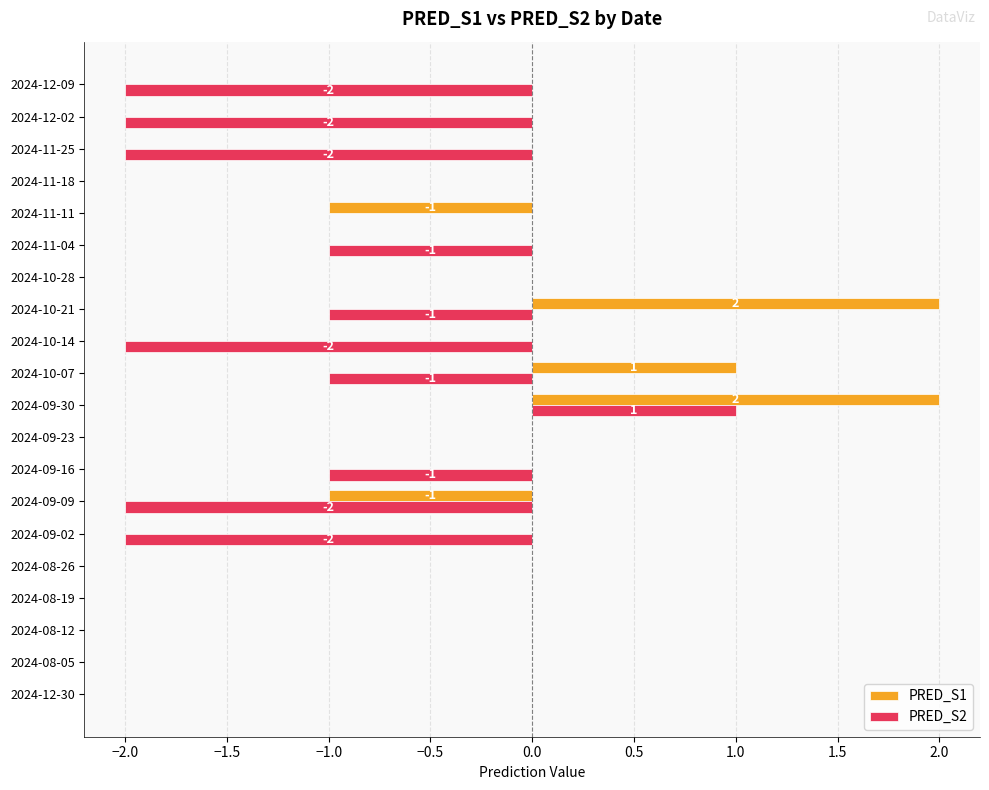

What are all the series names shown in the legend?

PRED_S1, PRED_S2